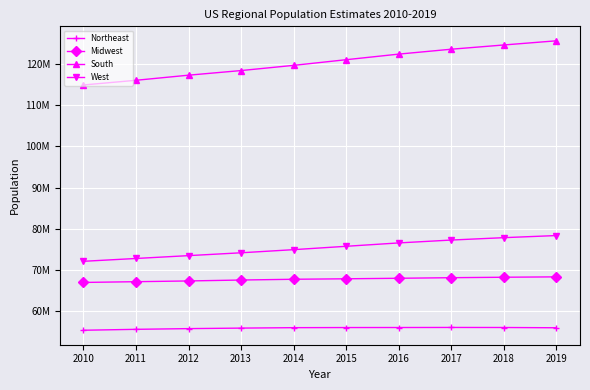

True or false: Northeast and Midwest intersect in this chart.

False